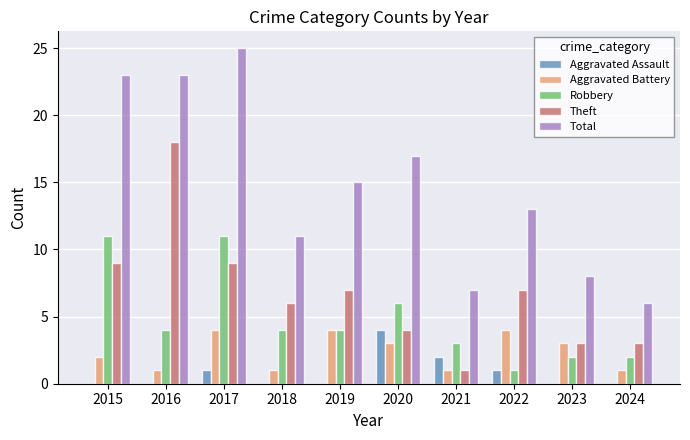

Reading left to right, transcribe all the data shown in this chart.

Aggravated Assault: 0	0	1	0	0	4	2	1	0	0
Aggravated Battery: 2	1	4	1	4	3	1	4	3	1
Robbery: 11	4	11	4	4	6	3	1	2	2
Theft: 9	18	9	6	7	4	1	7	3	3
Total: 23	23	25	11	15	17	7	13	8	6